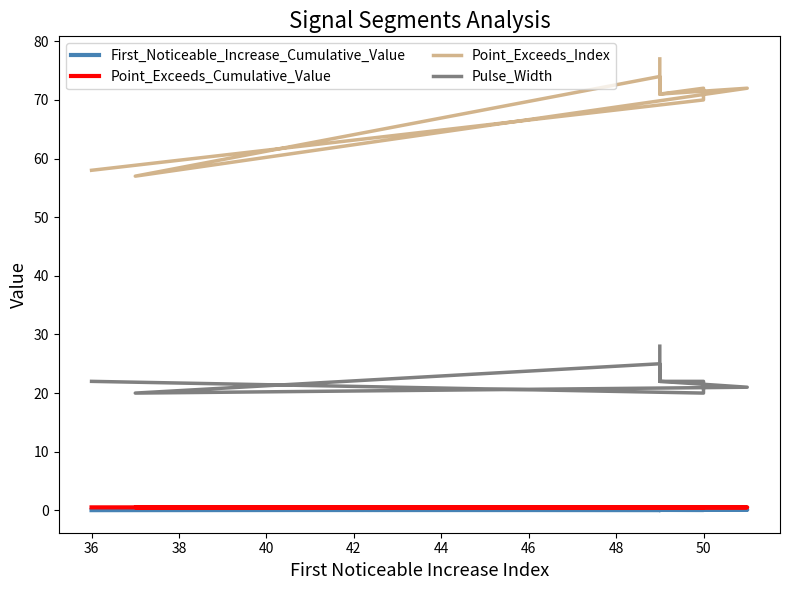

What is the lowest value of the Point_Exceeds_Index series?

57.0